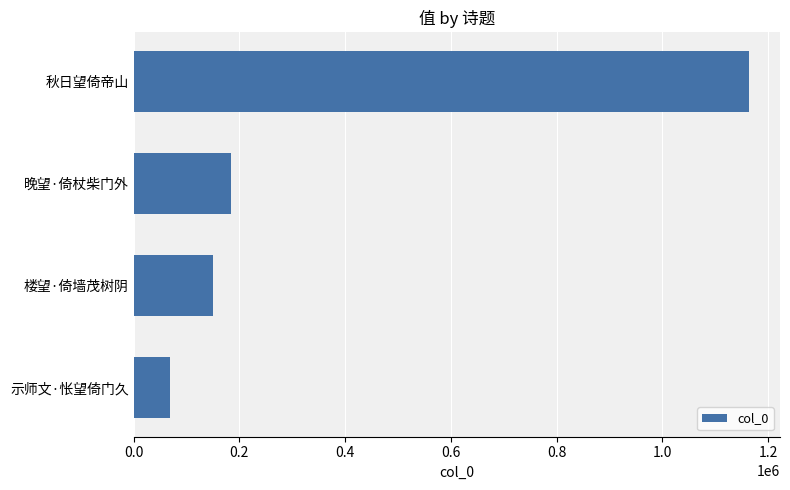

The value at 晚望·倚杖柴门外 is 184572. True or false?

True